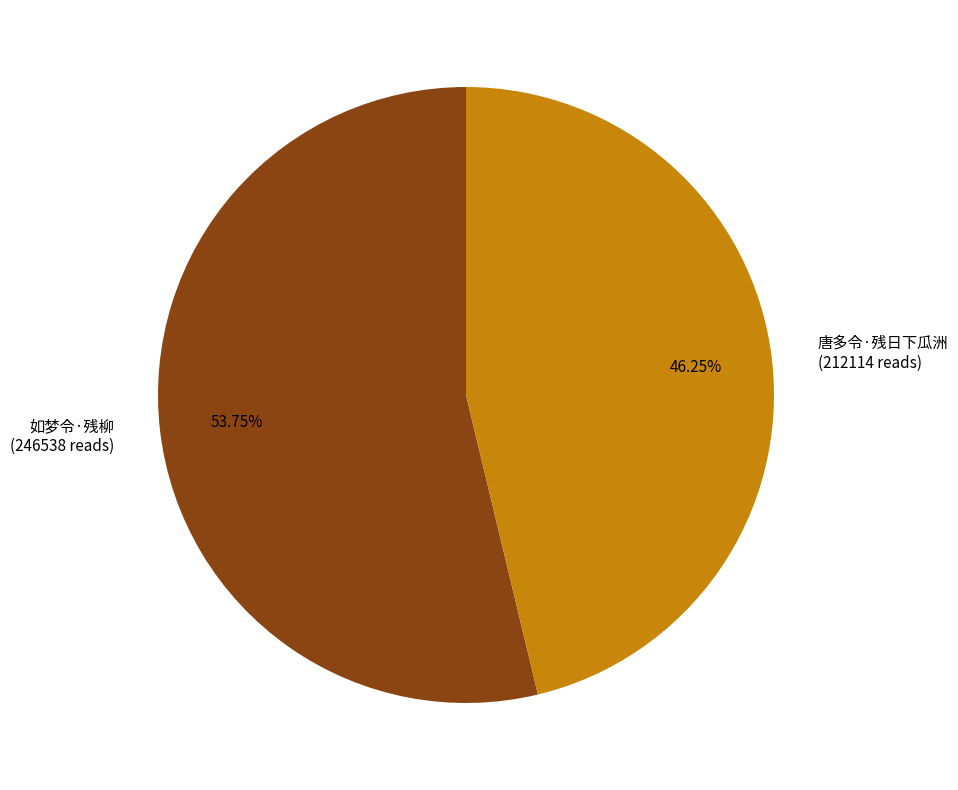

Rank the categories by value from highest to lowest.

如梦令·残柳, 唐多令·残日下瓜洲